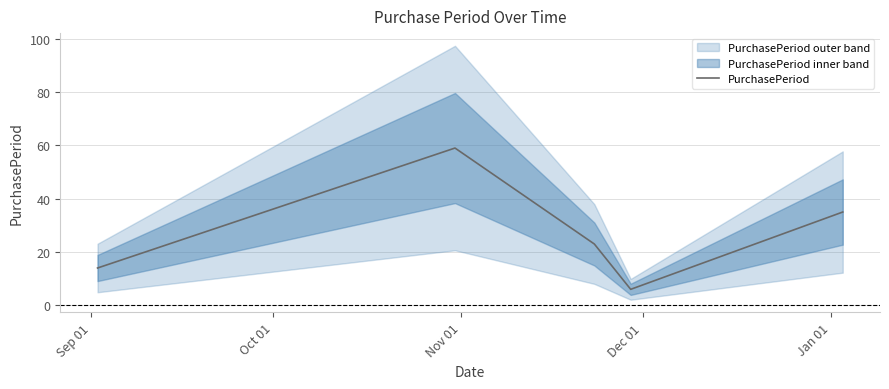

What is the sum of all values?

137